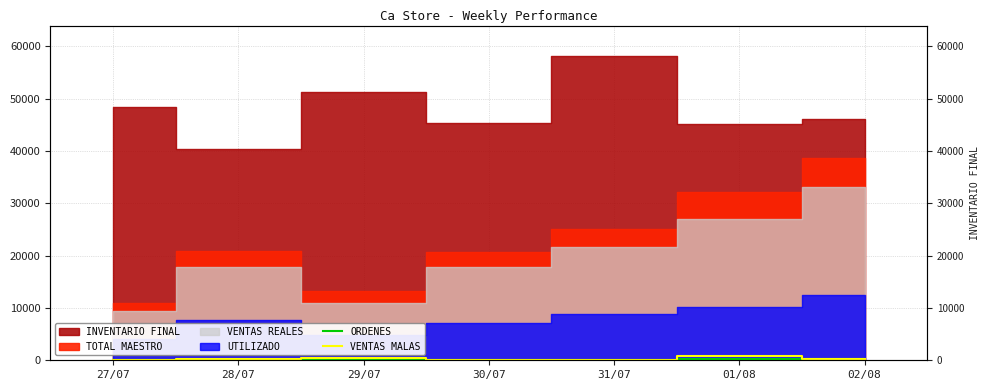

What is the sum of all VENTAS MALAS values?

1738